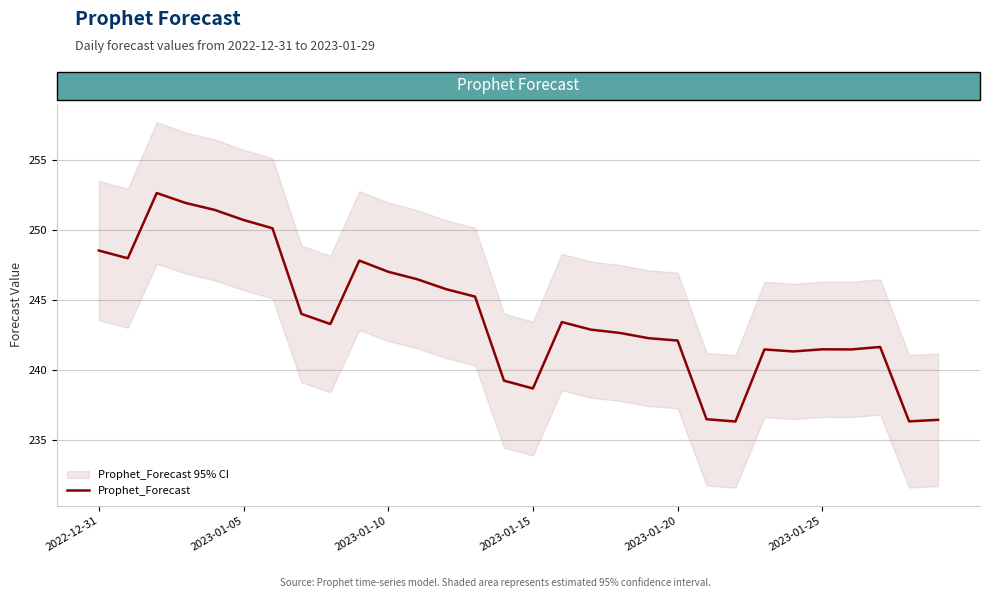

What is the minimum value shown in the chart?

236.3